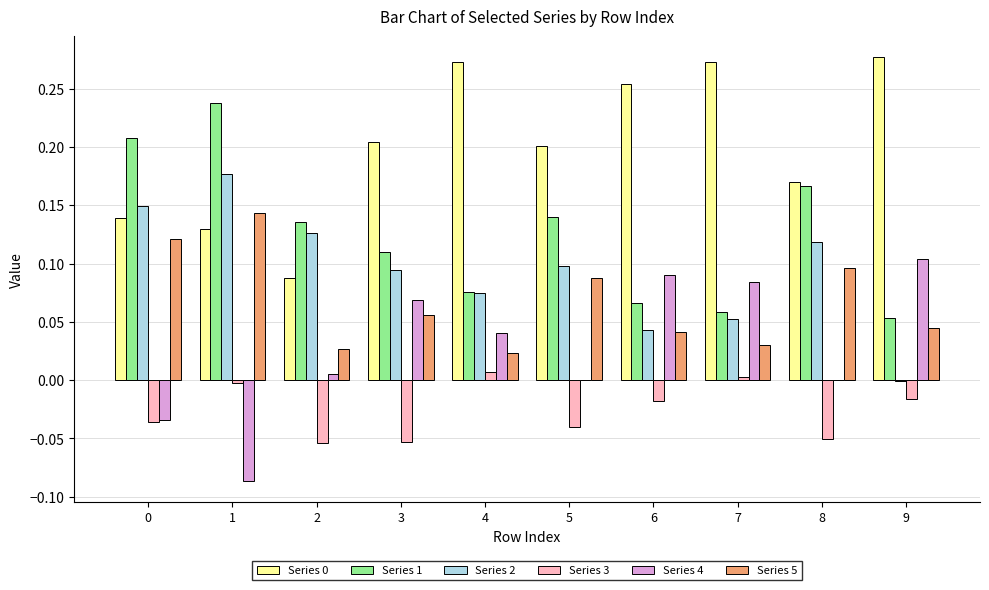

Between 4 and 6, which series saw the biggest shift?

Series 4